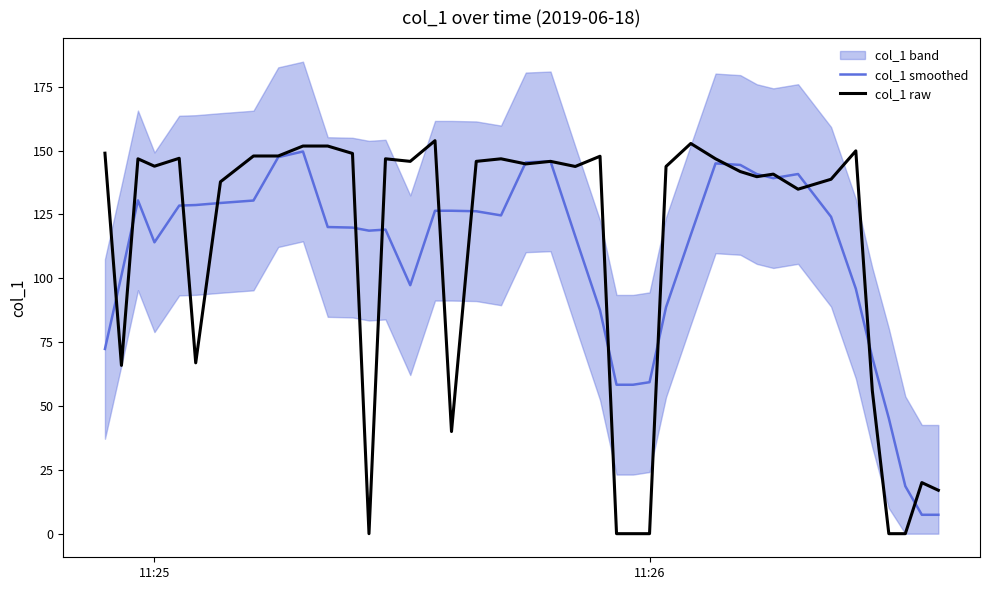

Is it true that col_1 smoothed equals 59.3 at 11:26?

True